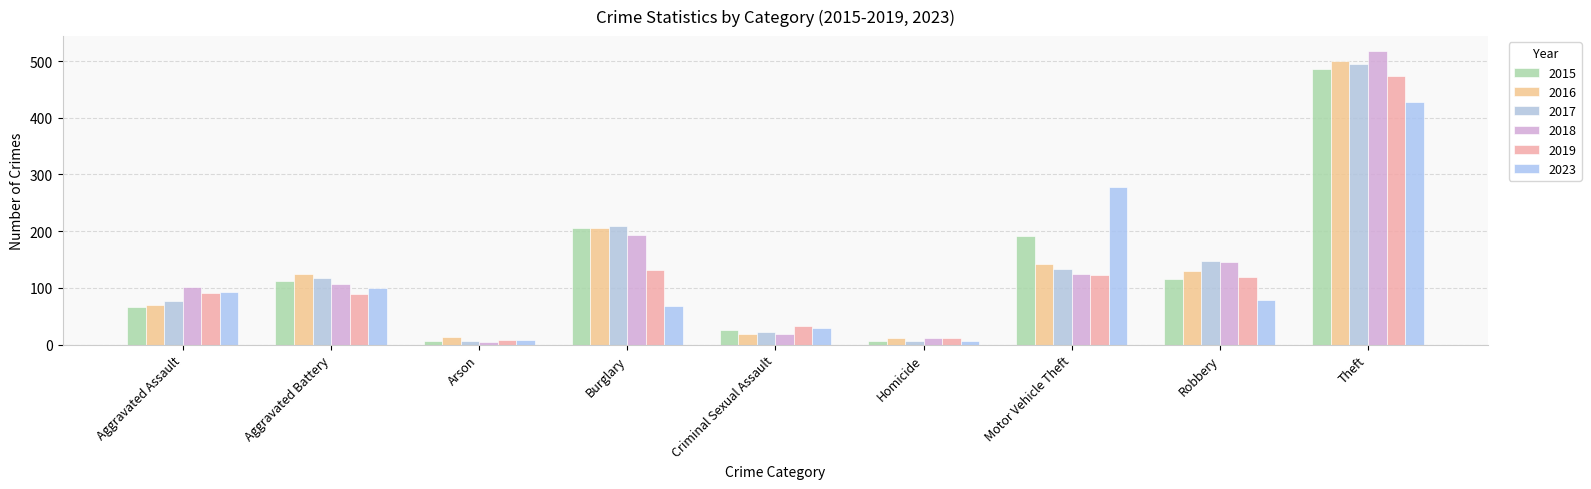

Does the chart contain any negative values?

No